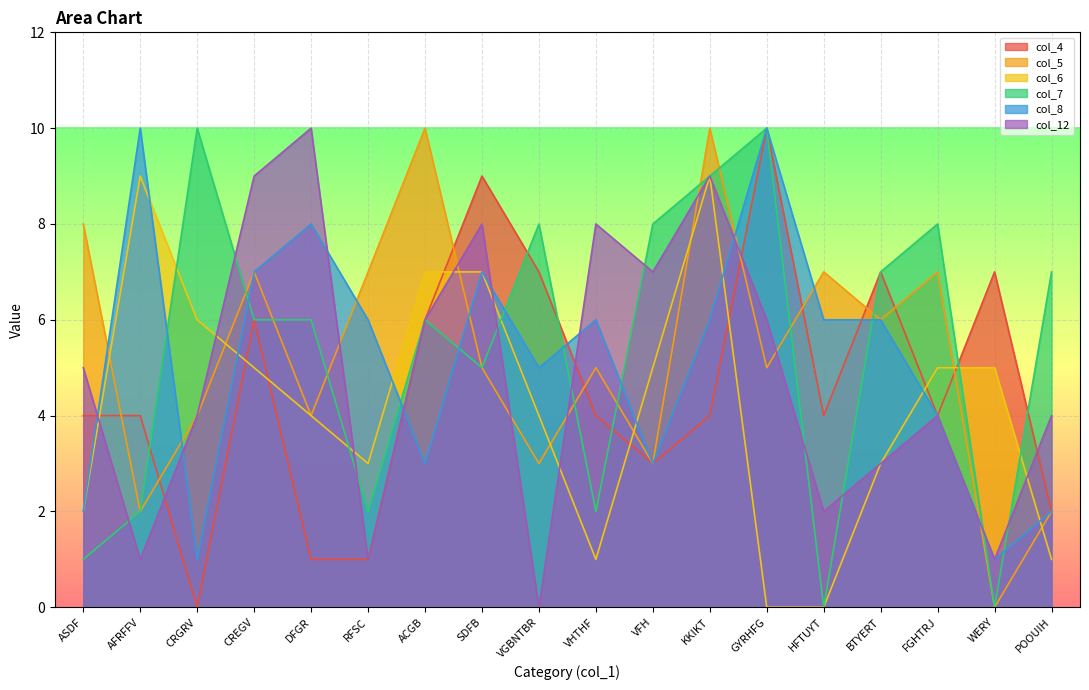

Rank the series at HFTUYT from highest to lowest value.

col_5, col_8, col_4, col_12, col_6, col_7